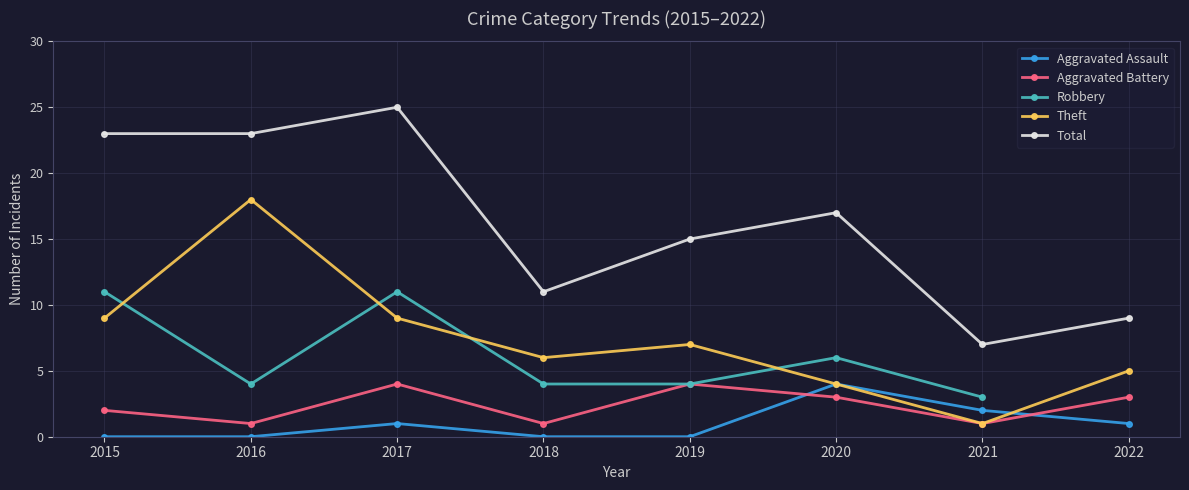

How many lines are shown in the chart?

5